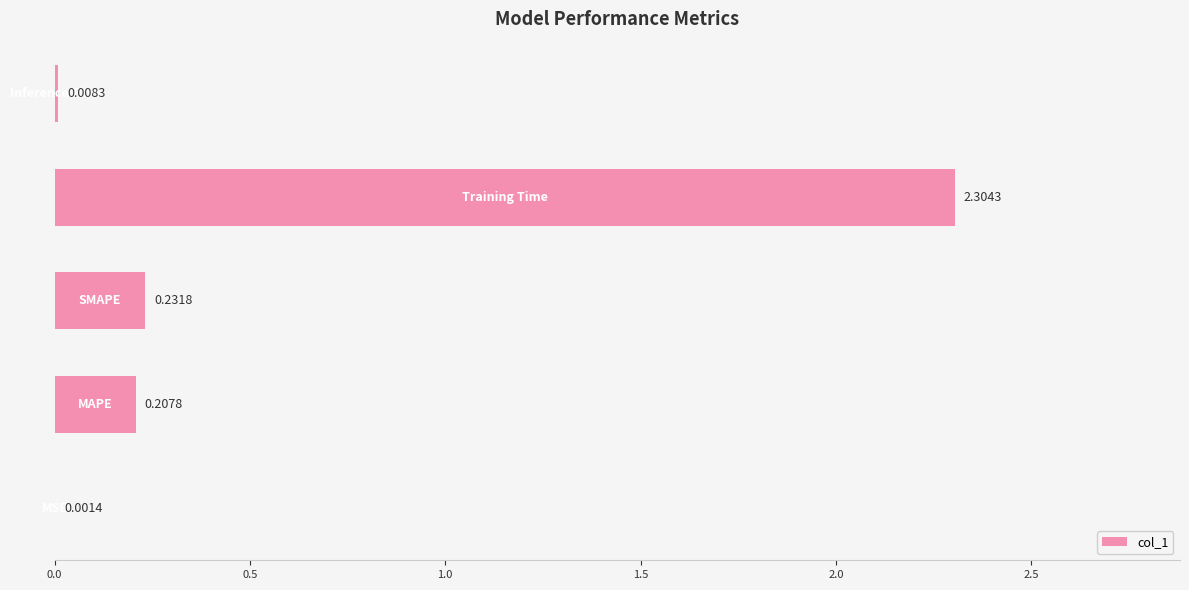

What is the difference between the maximum and minimum values?

2.3